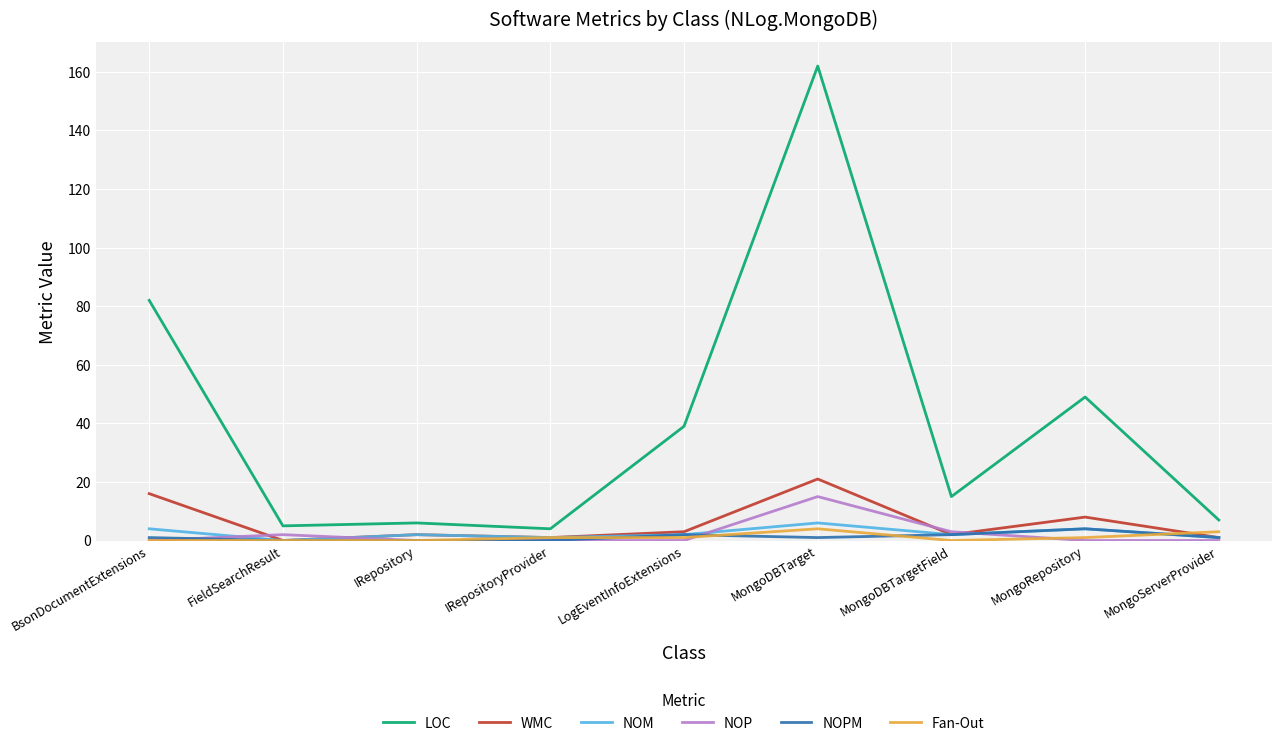

What is the sum of all NOPM values?

11